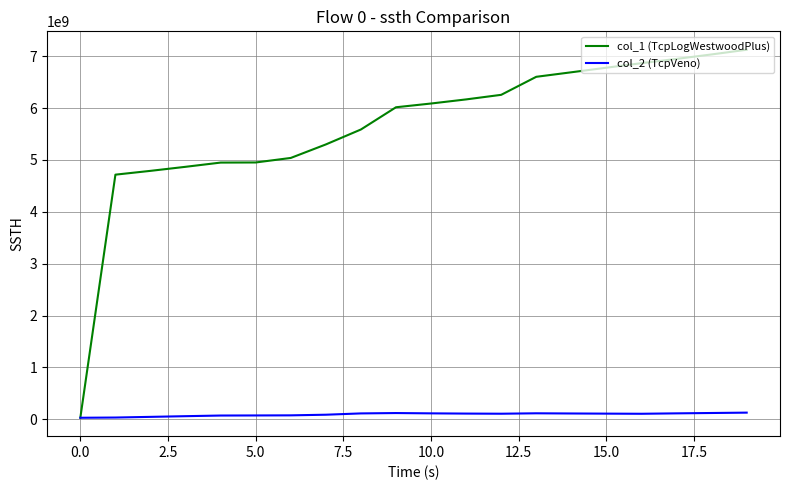

Which series has the largest total across all categories?

col_1 (TcpLogWestwoodPlus)